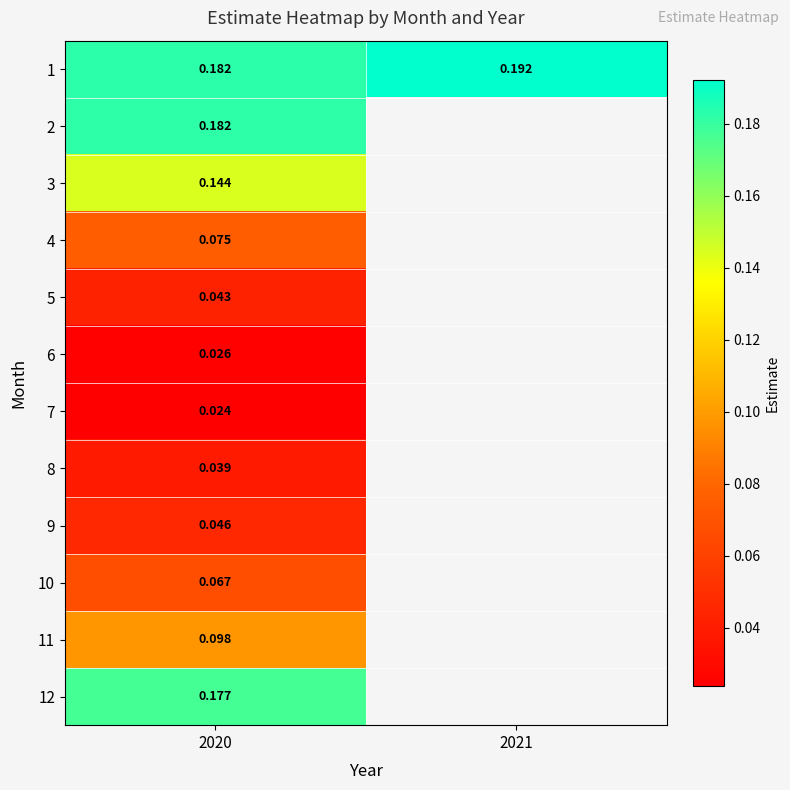

What is the difference between the highest and lowest values at 2020?

0.2